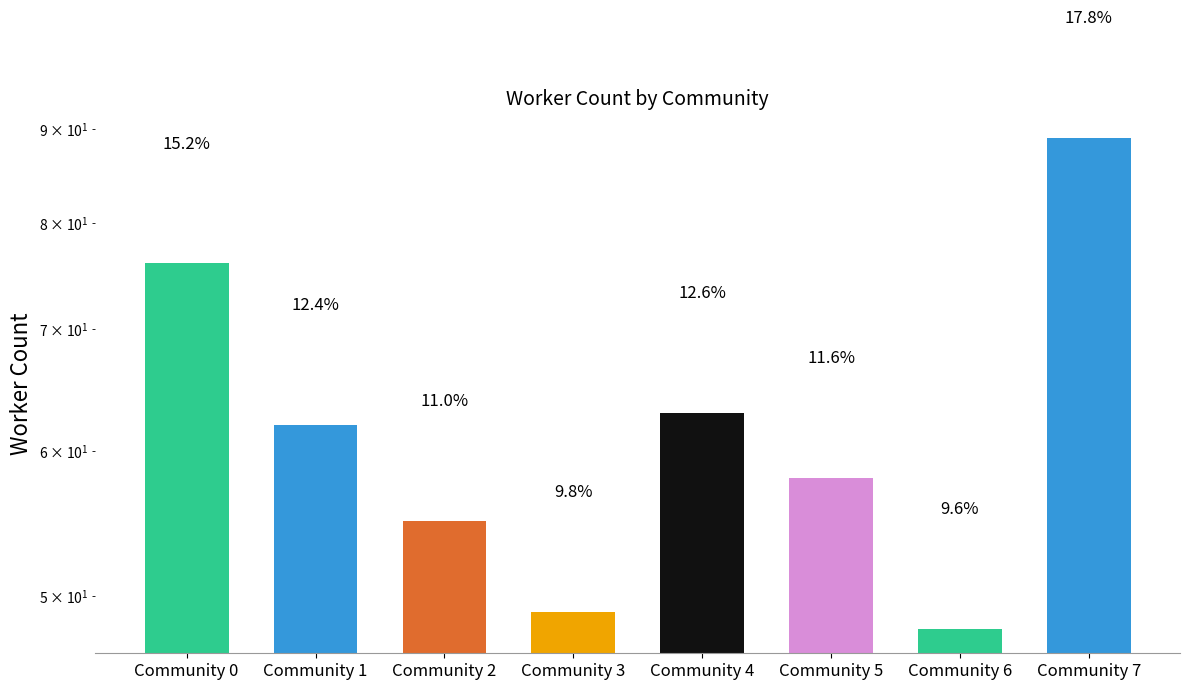

Count the number of categories in the chart.

8